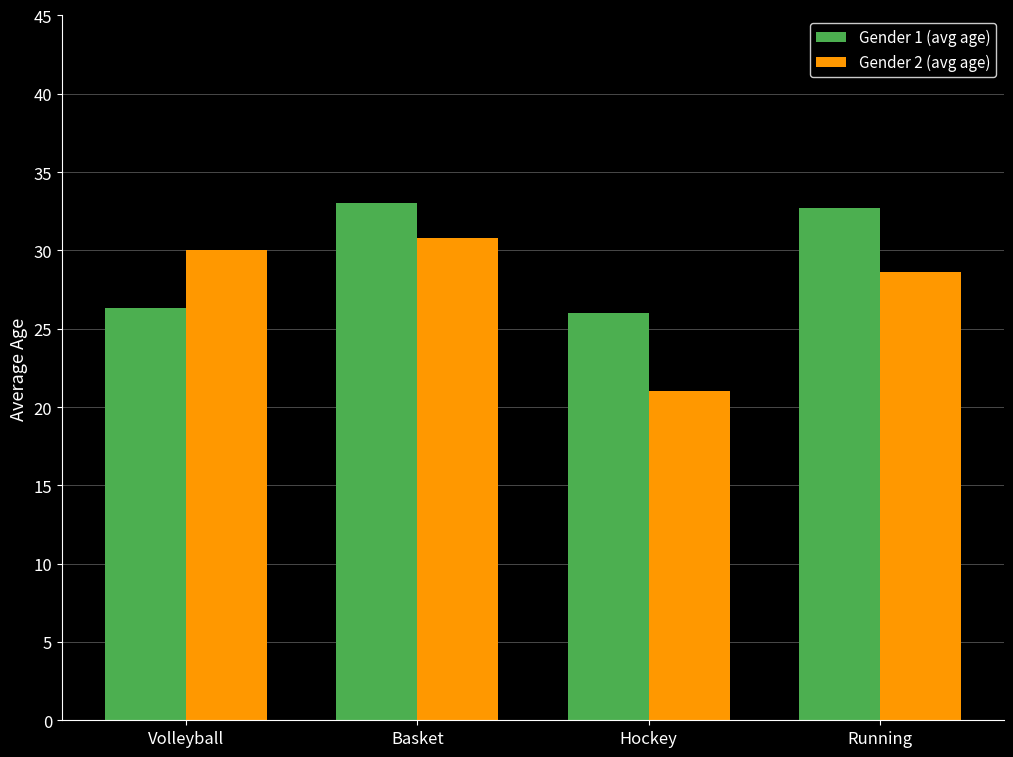

Where is Gender 2 (avg age) nearest to the value 25?

Running